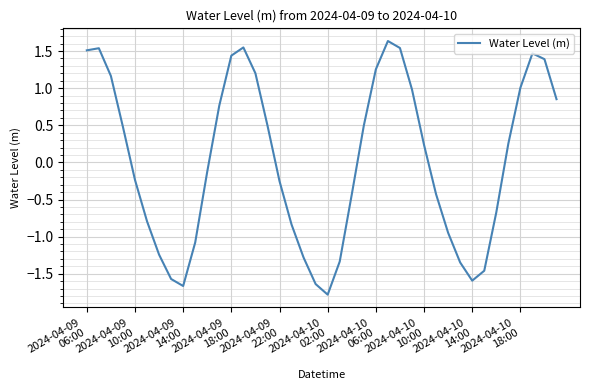

What is the difference between the maximum and minimum values?

3.4